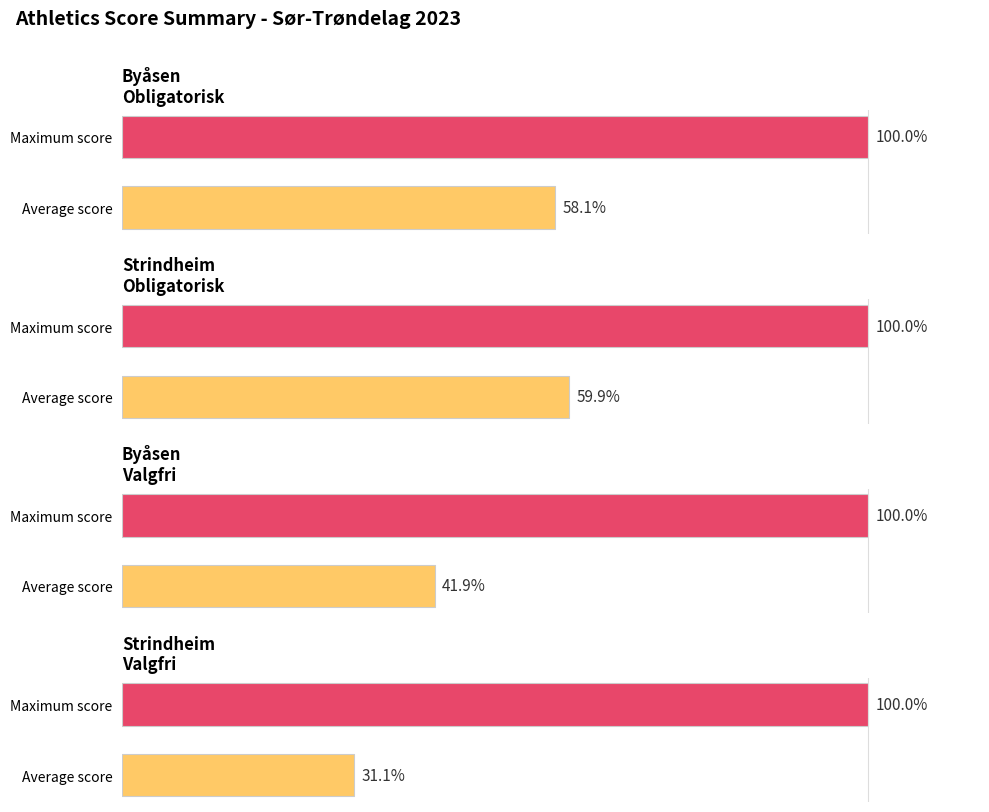

Between 1 and 0, which is larger?

1